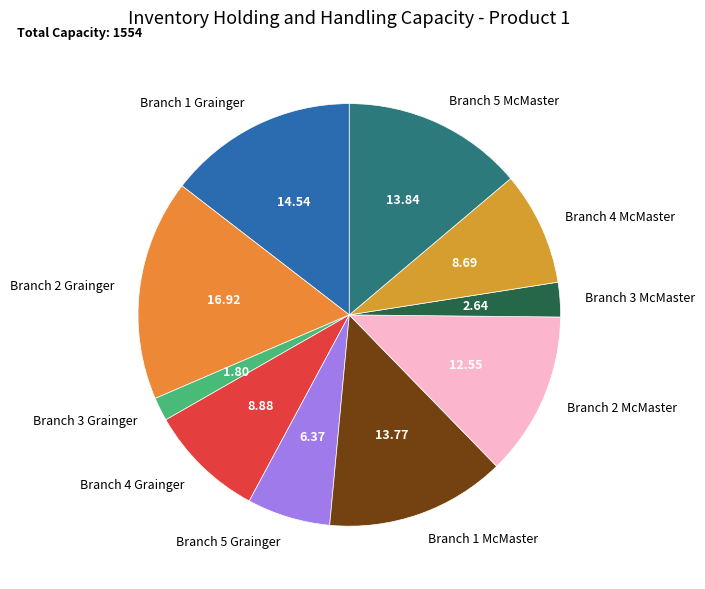

Is the sum of Branch 4 McMaster and Branch 2 McMaster greater than half?

No